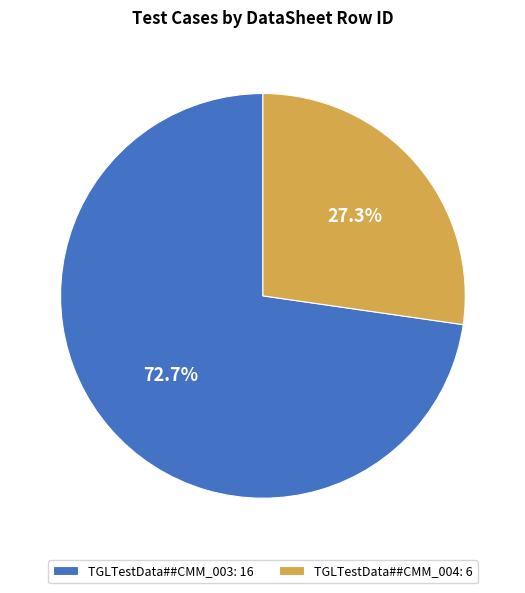

What is the ratio of the value at TGLTestData##CMM_003: 16 to the value at TGLTestData##CMM_004: 6?

2.7